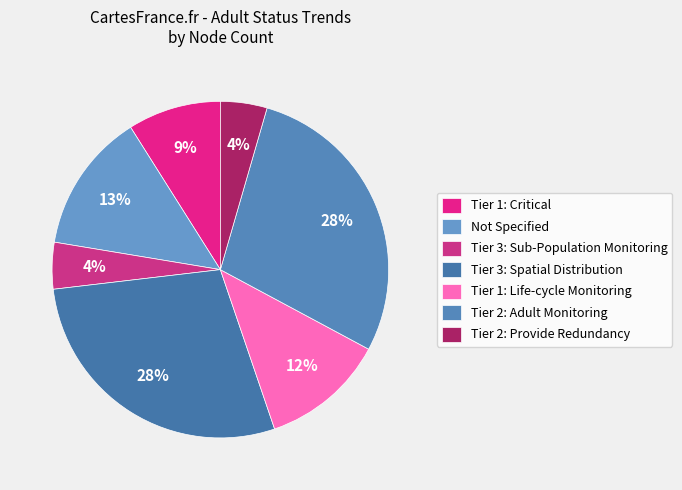

Is there any slice that represents more than half of the pie?

No